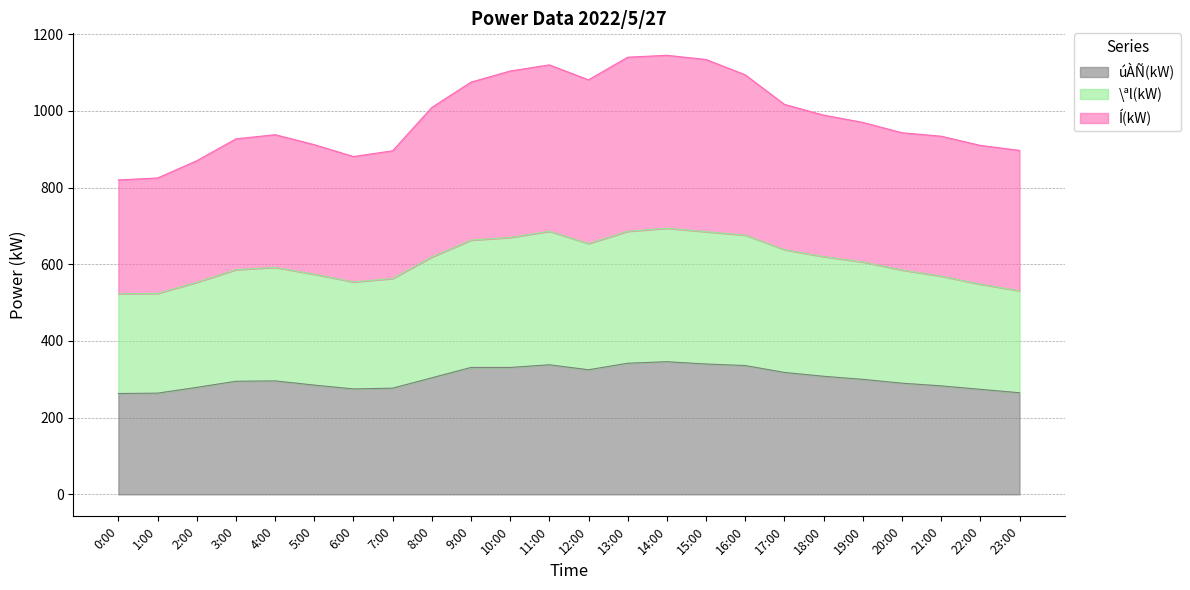

What is the value of the úÀÑ(kW) point at the 16th from the left?

340